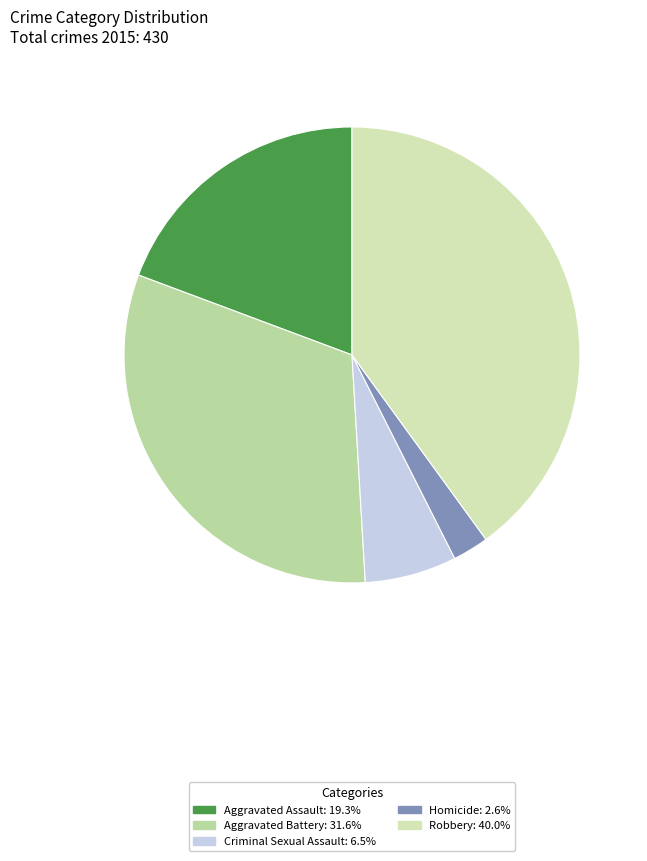

To the nearest percent, what is the difference between the largest and smallest slice percentages?

37%